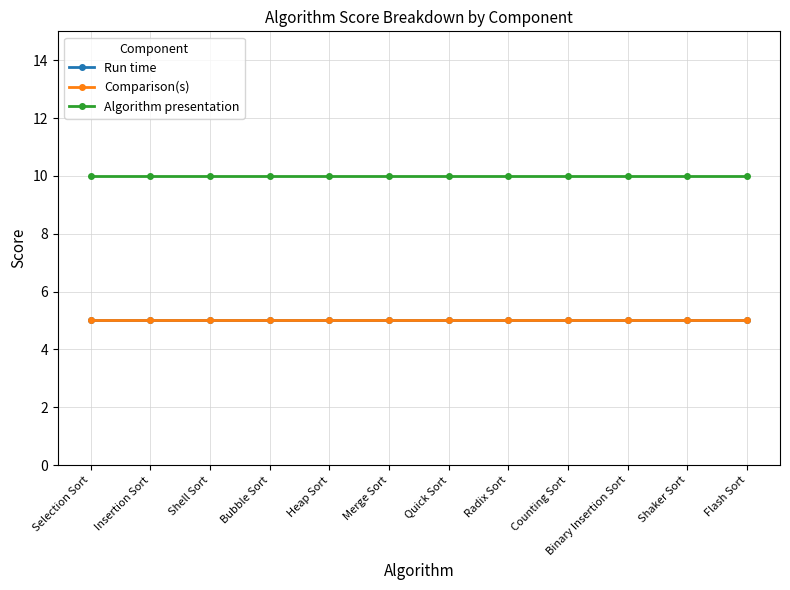

What is the minimum value shown in the chart?

5